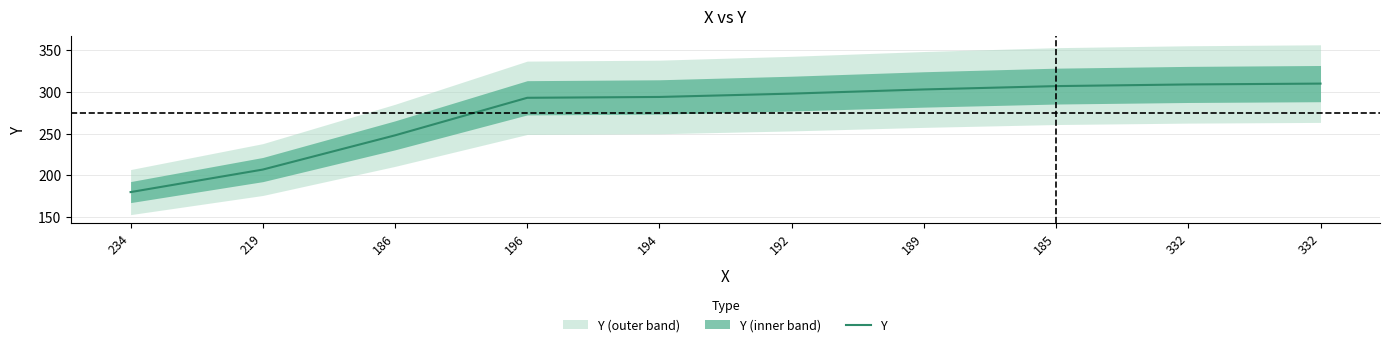

True or false: the data shows 516 at 189.

False